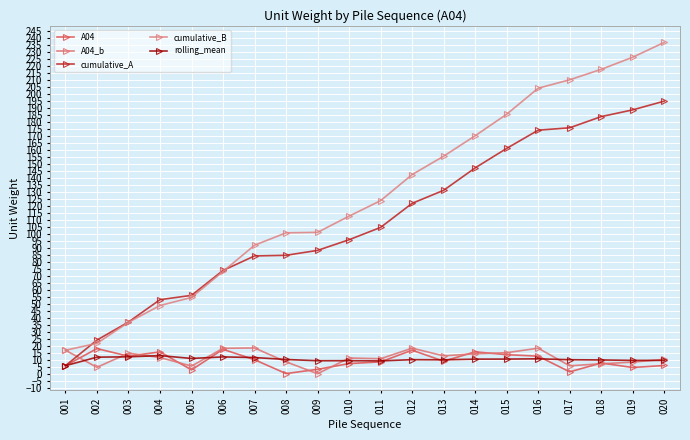

The value of rolling_mean at 018 is 10.2. True or false?

True